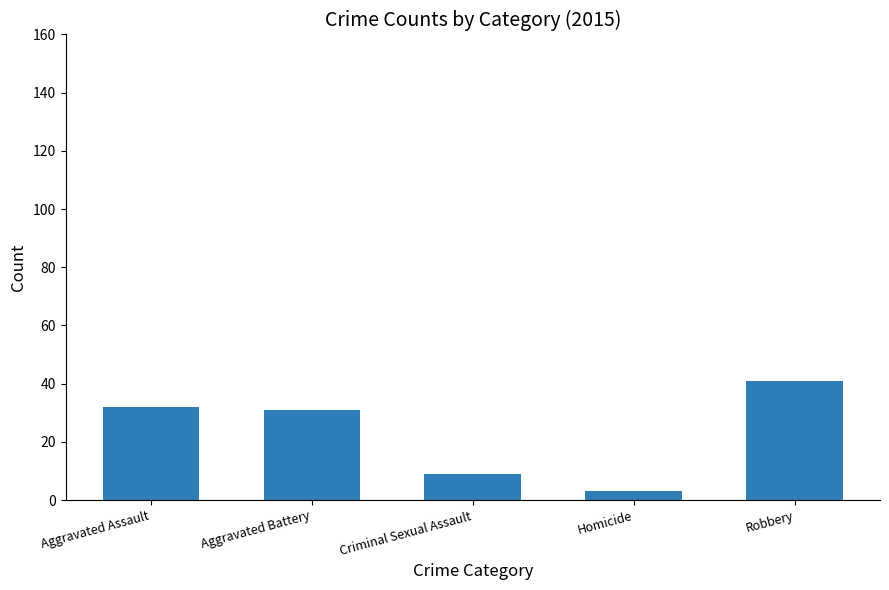

Where does the data first go above 31?

Aggravated Assault